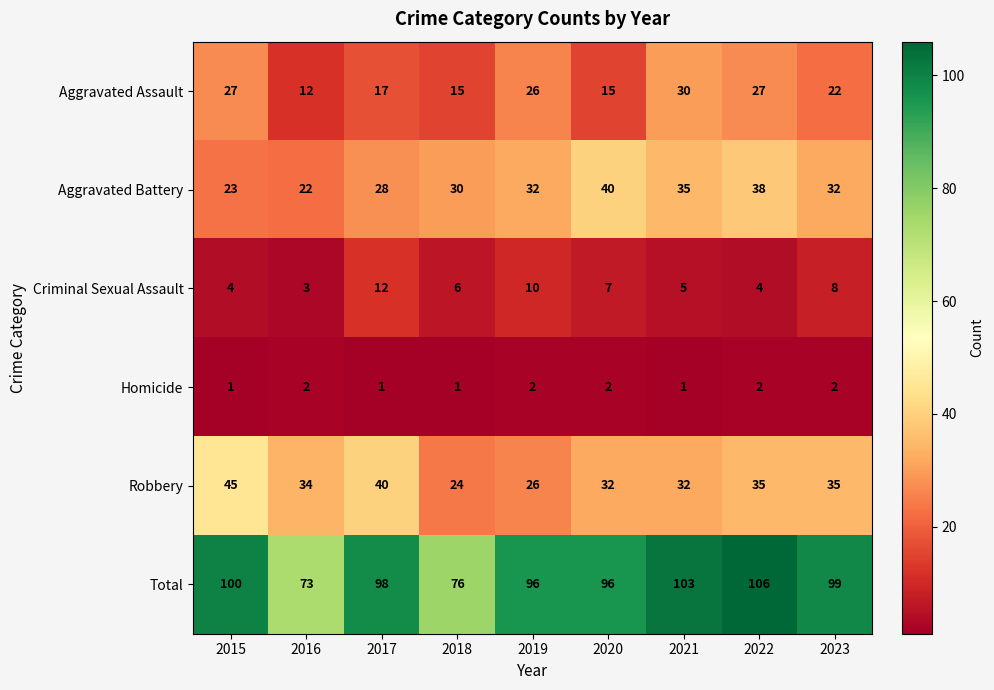

The Aggravated Assault series shows 4 at 2020. True or false?

False